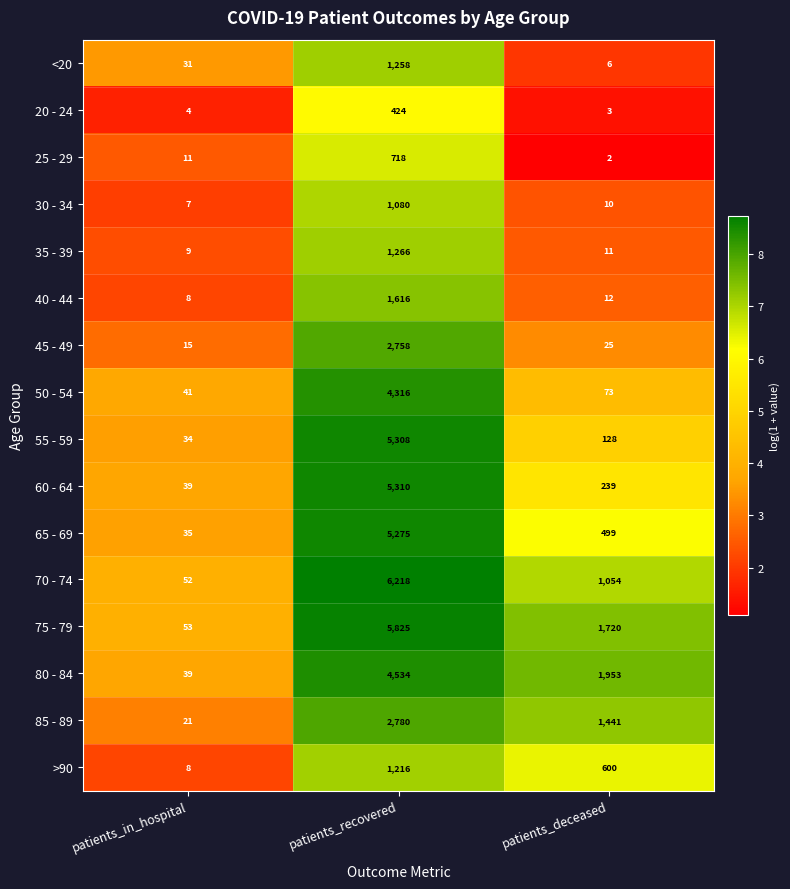

List the series in order of their peak value, highest first.

70 - 74, 75 - 79, 60 - 64, 55 - 59, 65 - 69, 80 - 84, 50 - 54, 85 - 89, 45 - 49, 40 - 44, 35 - 39, <20, >90, 30 - 34, 25 - 29, 20 - 24